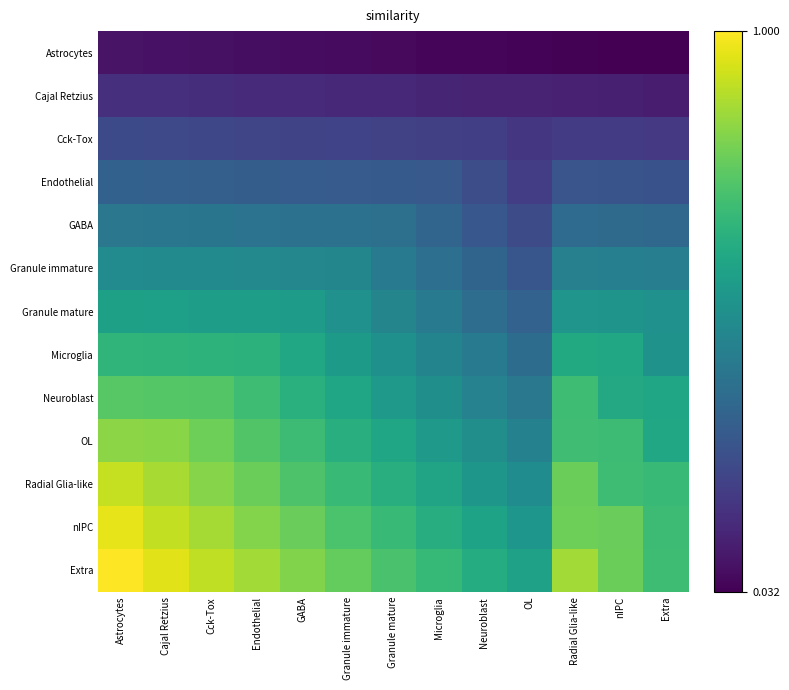

At which category is the sum across all series the highest?

Astrocytes